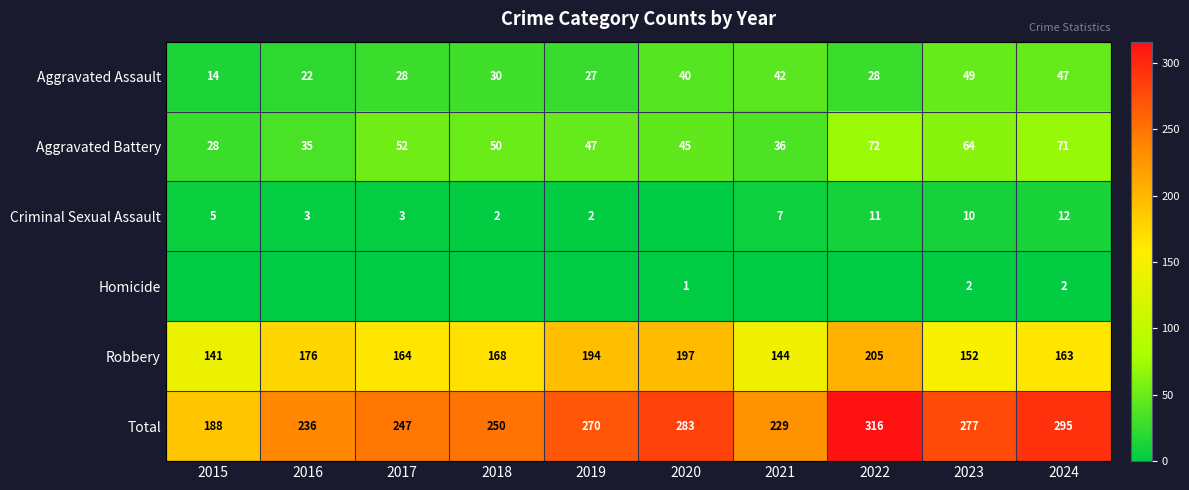

What is the approximate value of Robbery at 2018?

168